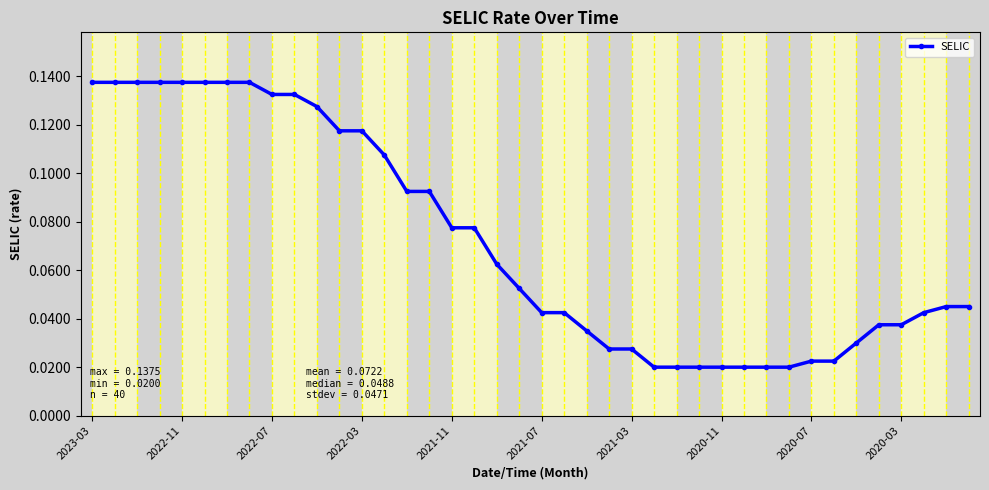

Is it true that the value at 2022-07 is 0.2?

False